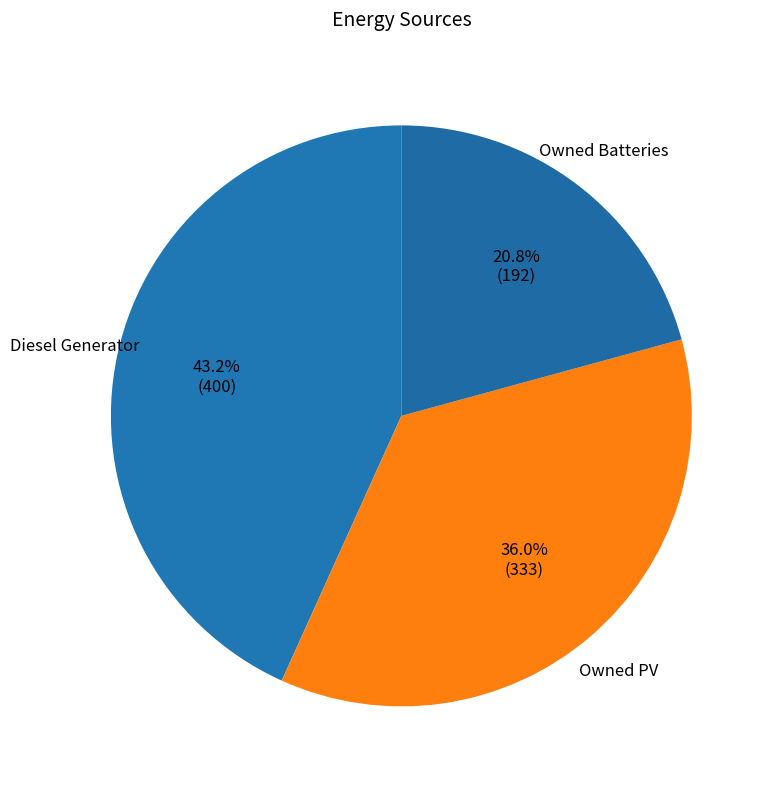

Is there any slice that represents more than half of the pie?

No